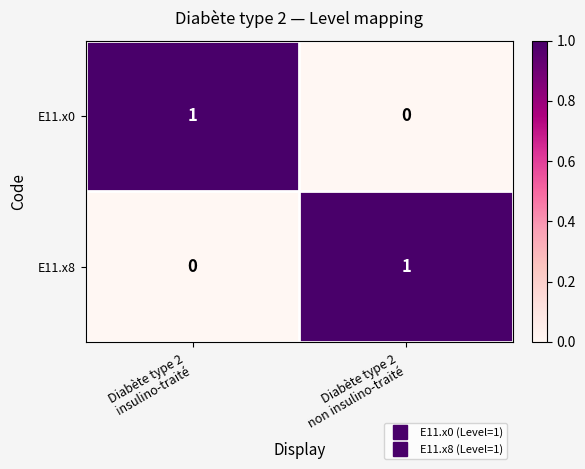

Reading left to right, transcribe all the data shown in this chart.

E11.x0: 1	0
E11.x8: 0	1